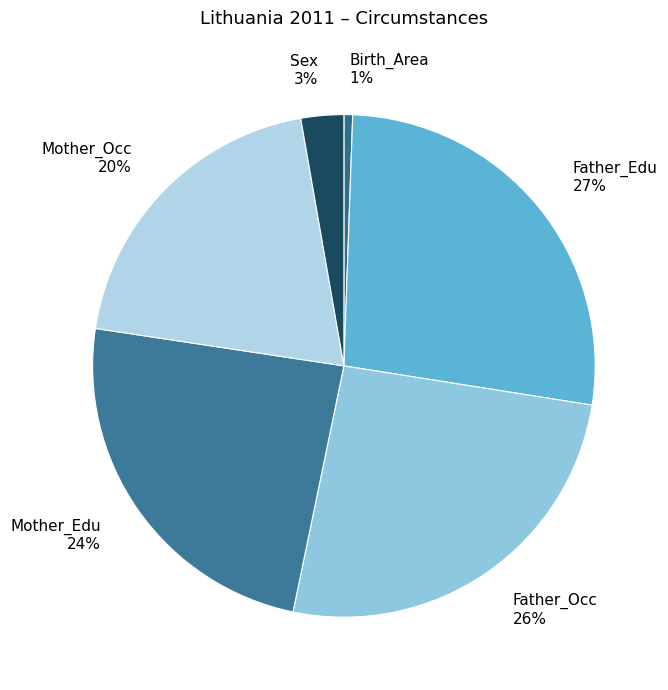

Is there a majority slice in this chart?

No